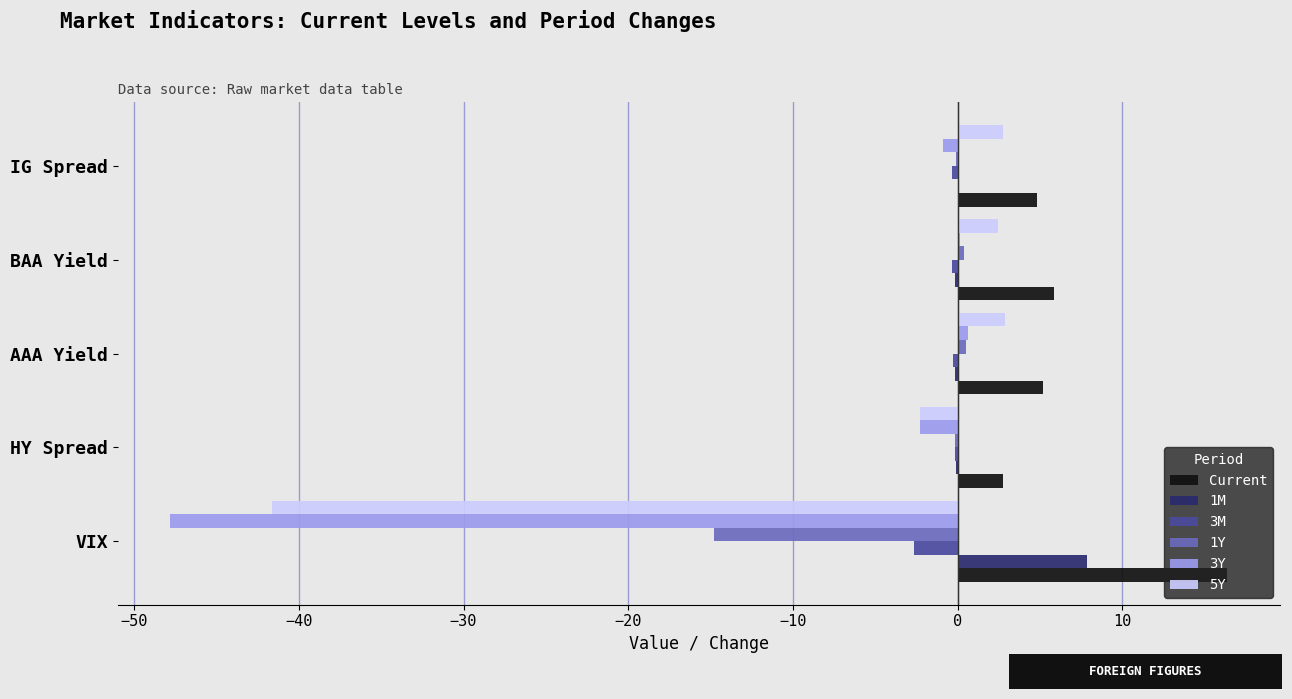

At which category does the chart reach its peak across all series?

VIX